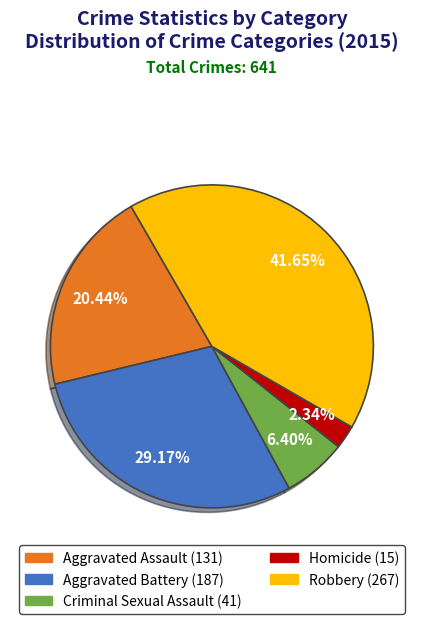

Does Criminal Sexual Assault represent more than half of the total?

No